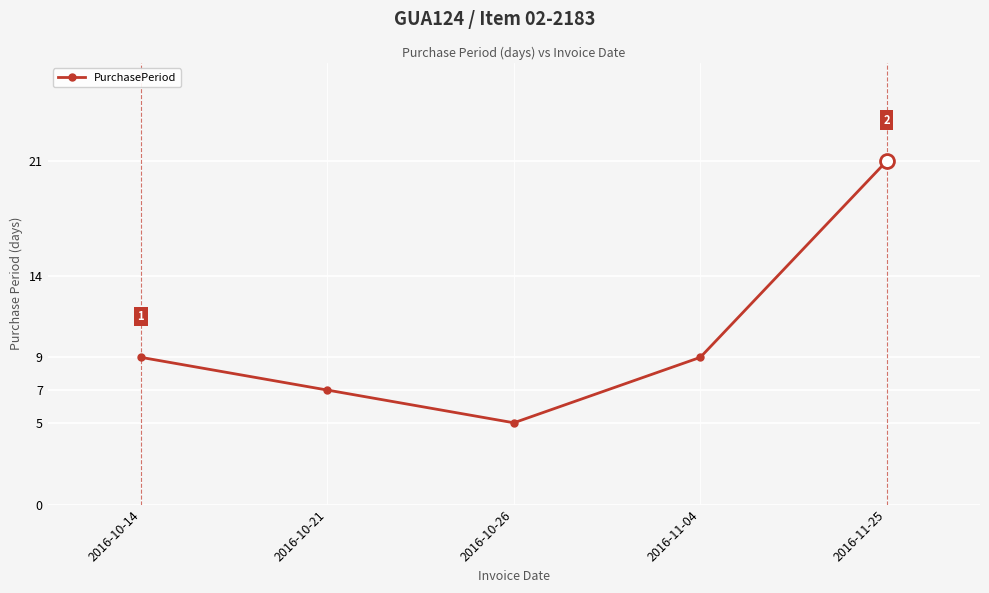

What position from the right is 2016-10-21?

4